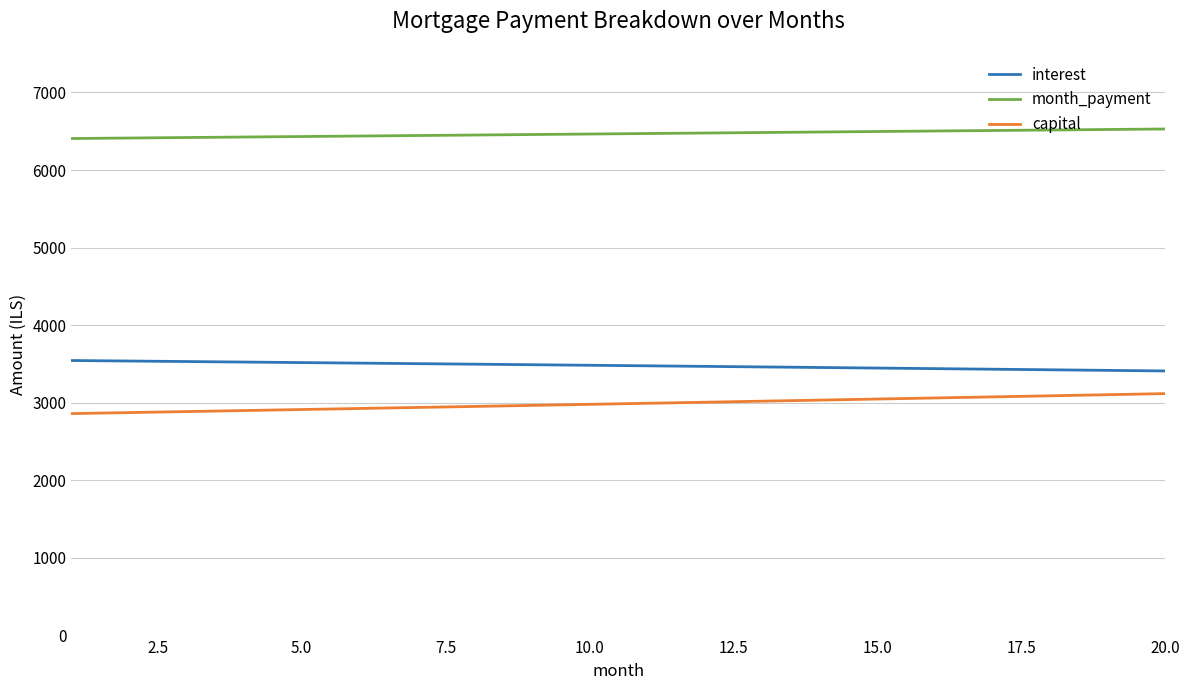

True or false: capital and interest intersect in this chart.

False